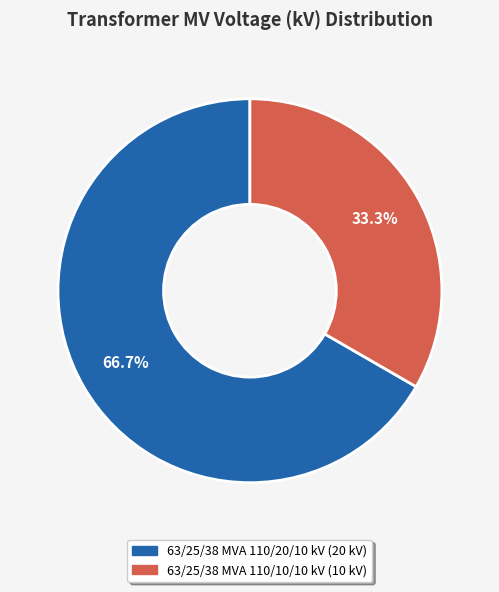

Does any single category account for the majority?

Yes